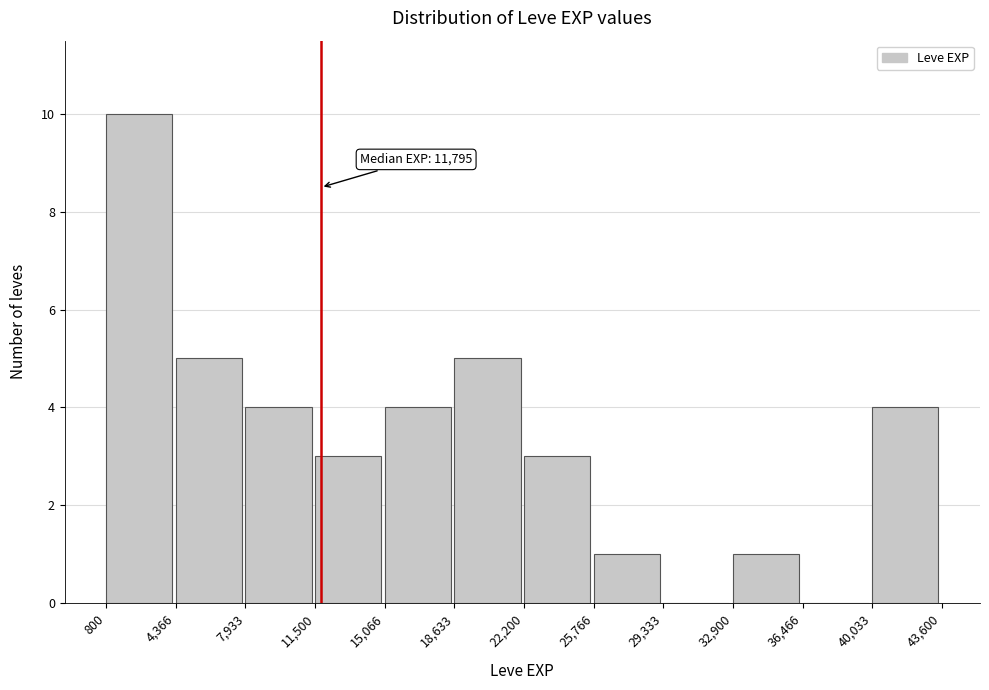

Which range on the x-axis has the tallest bar?

800 to 4,366